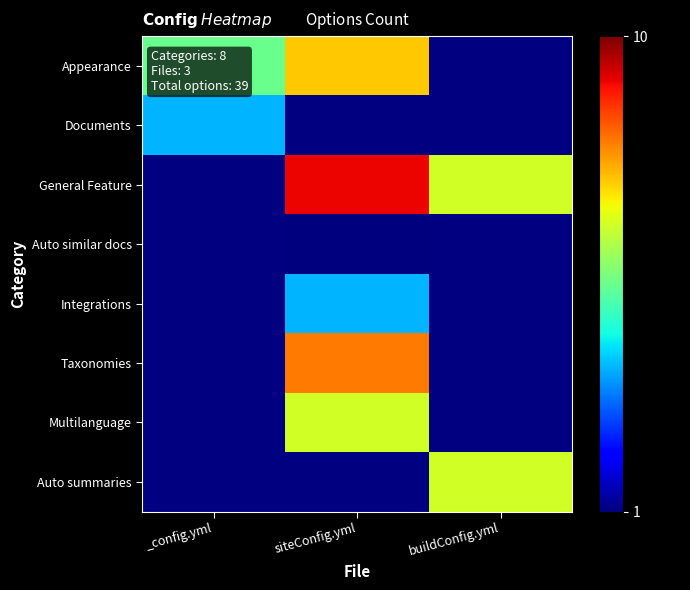

At which category is the sum across all series the highest?

siteConfig.yml